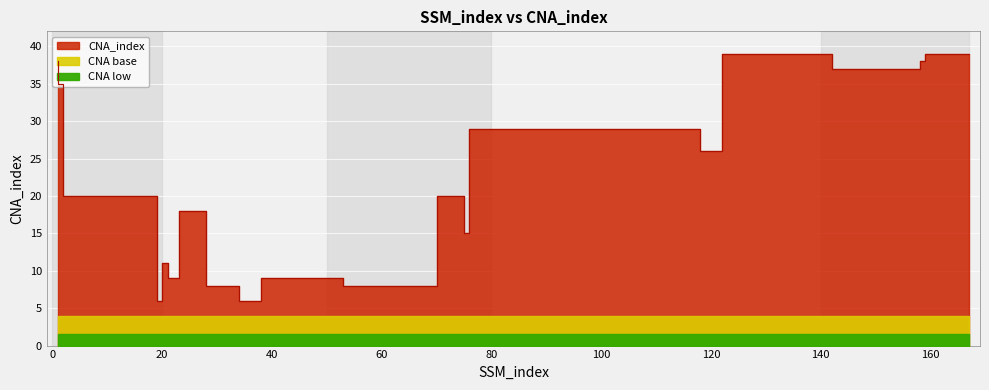

Where is the data nearest to the value 22?

18